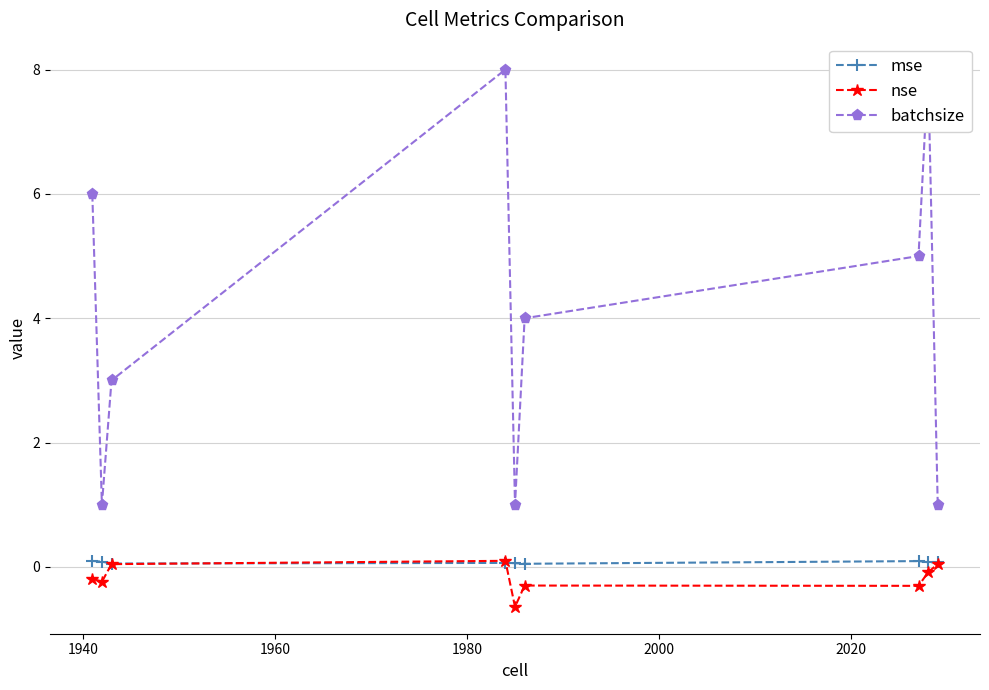

True or false: nse has more than 0 interior local peaks.

True